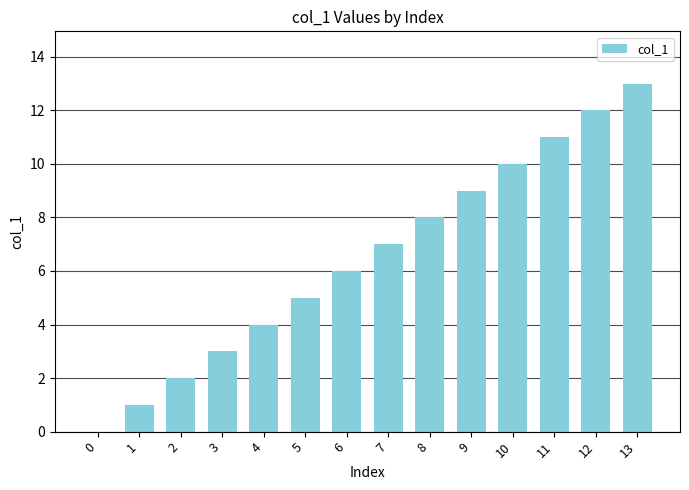

What is the change in value from 0 to 3?

+3